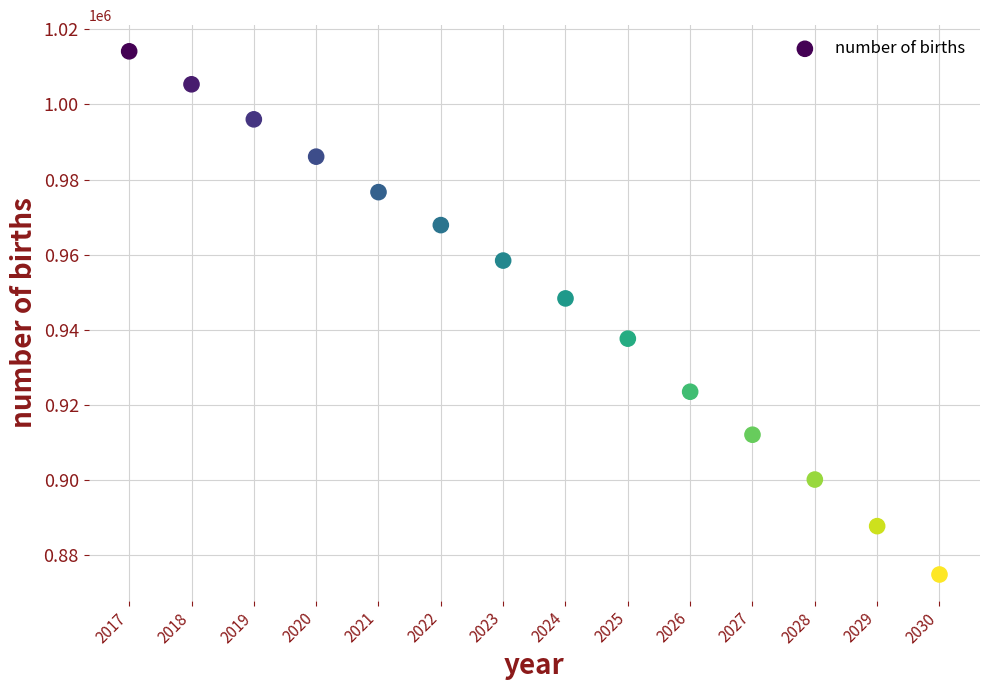

What is the range of X values (max minus min)?

13.0